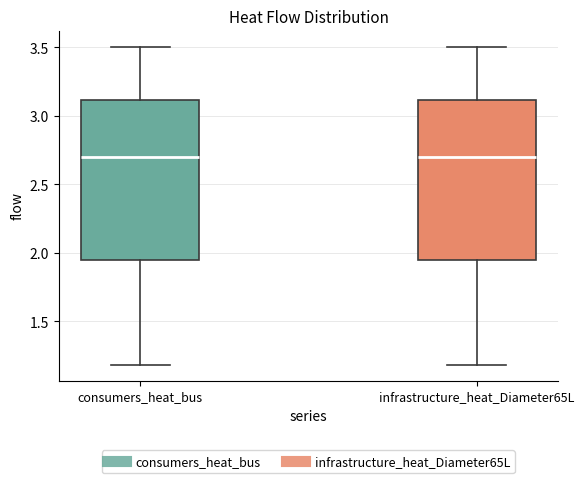

Where is the lower edge of the box for consumers_heat_bus on the y-axis? The values are not printed on the chart, so give them approximately, as read against the axis.

1.95